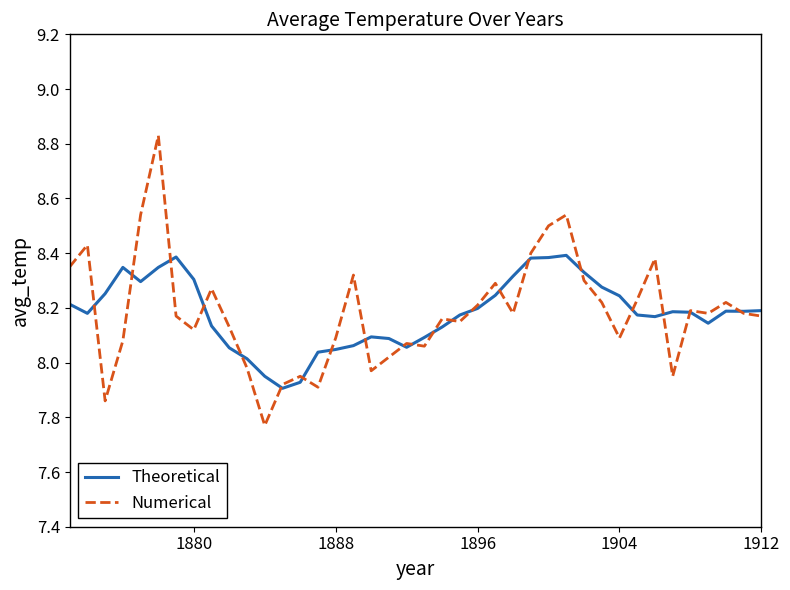

Which series has the widest spread of values?

Numerical